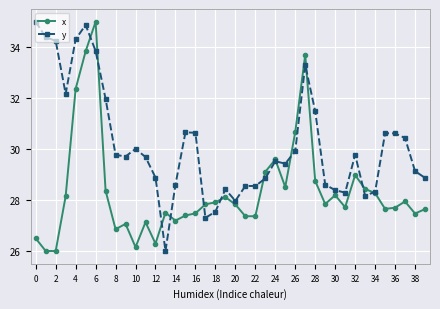

What is the value of the y point at the 18th from the left?

27.3